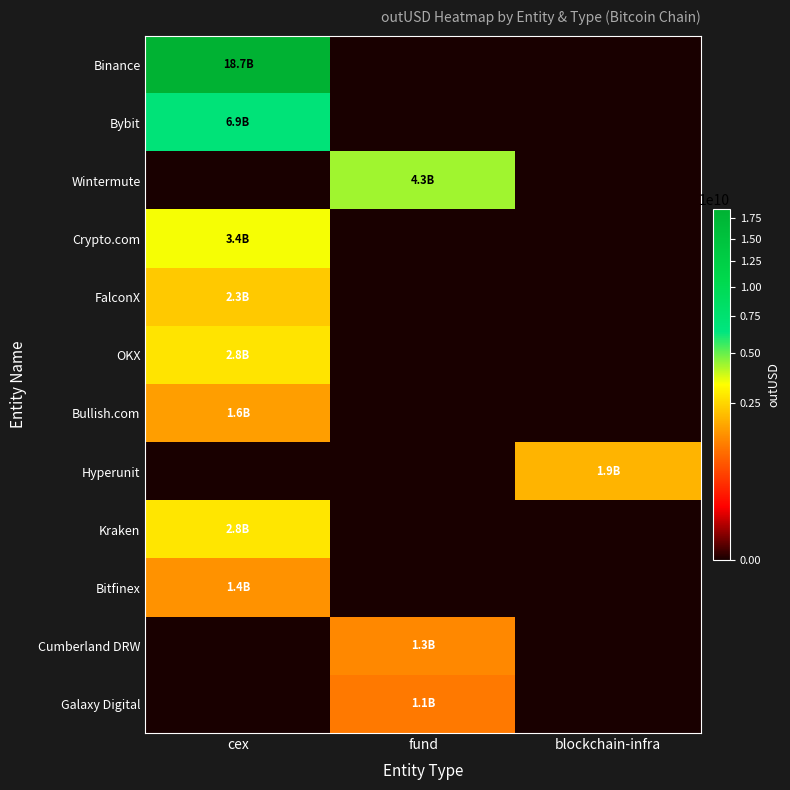

At which category is the sum across all series the highest?

cex